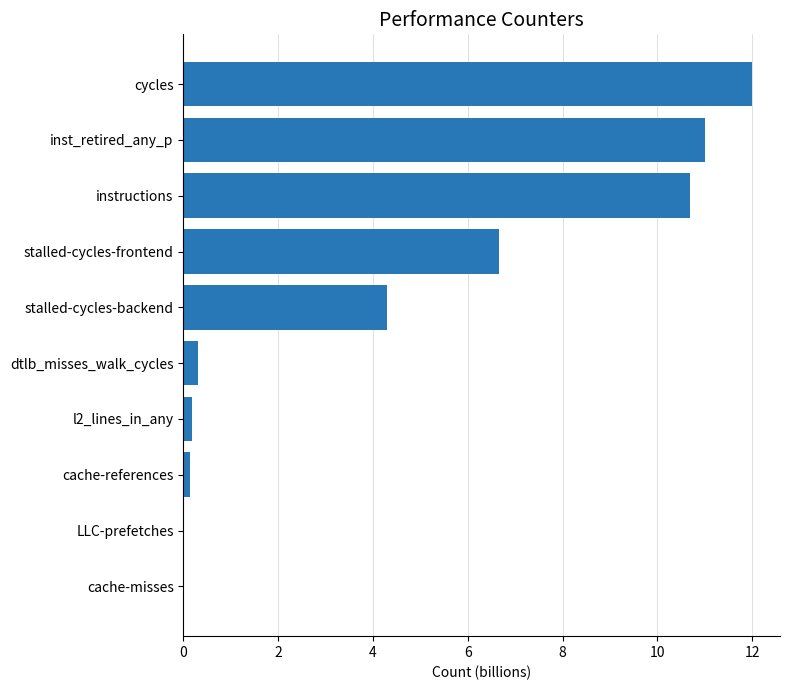

Which has a higher value, stalled-cycles-frontend or l2_lines_in_any?

stalled-cycles-frontend